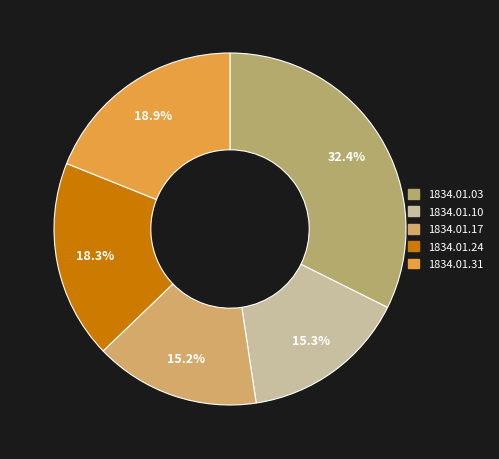

What is the largest slice in the pie chart?

1834.01.03